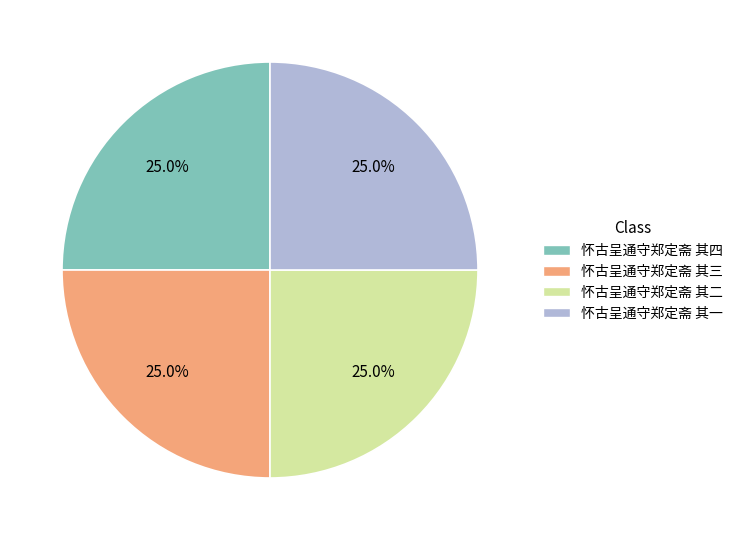

To the nearest percent, what percentage of the pie is 怀古呈通守郑定斋 其四?

25%